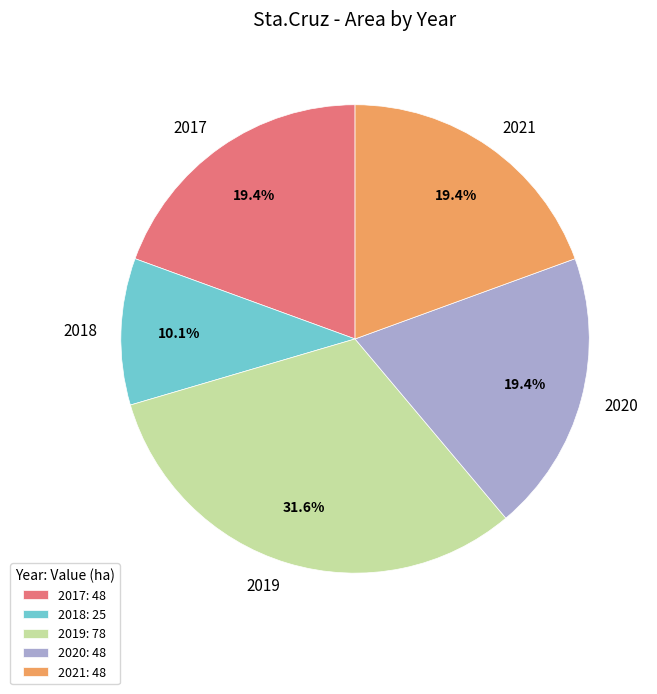

Is there a majority slice in this chart?

No